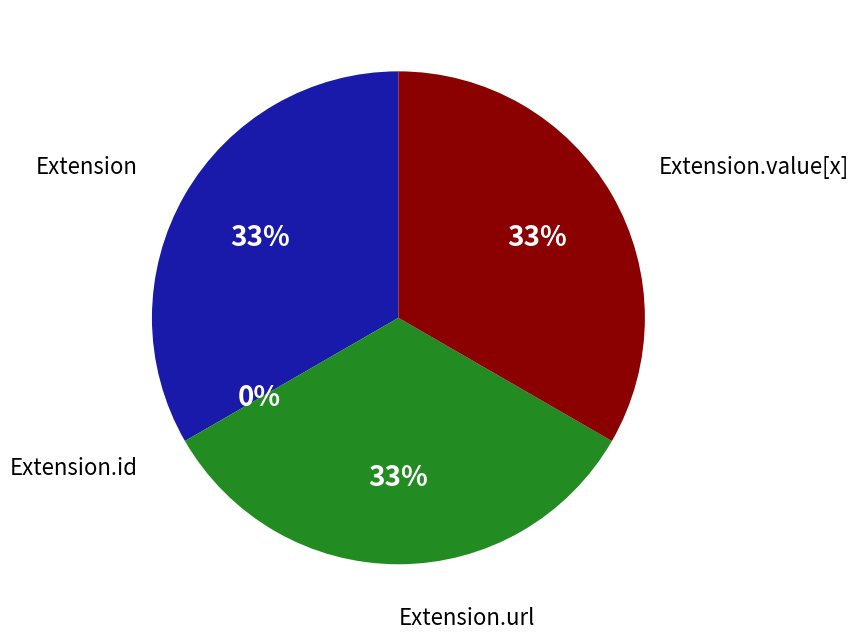

Between Extension and Extension.url, which is larger?

Extension